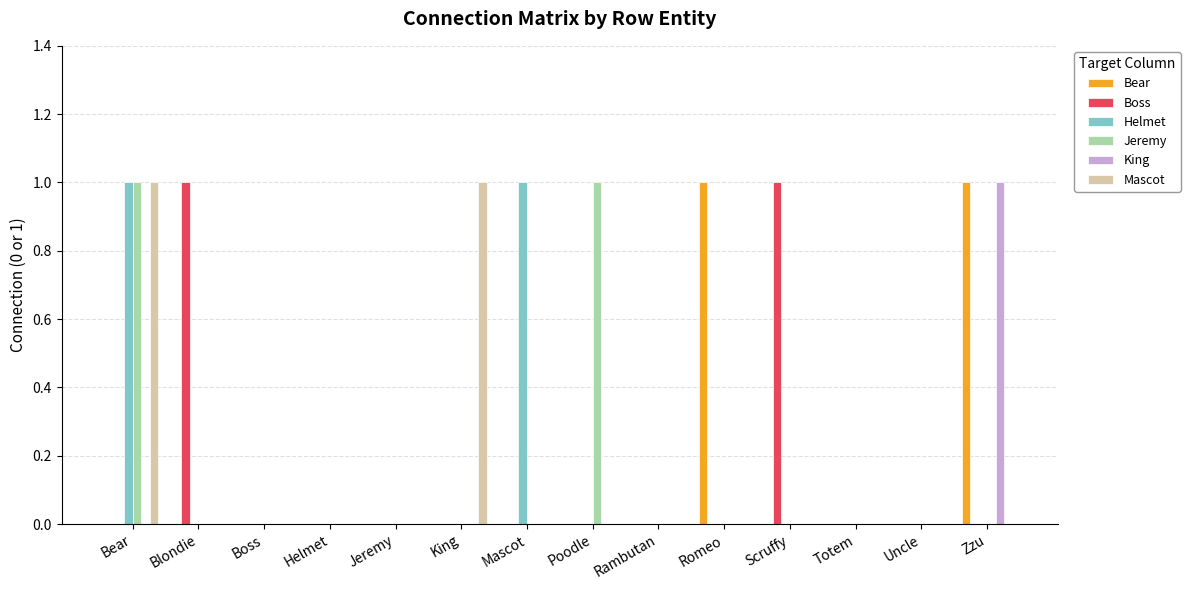

True or false: Boss has a value of 0 at Romeo.

True